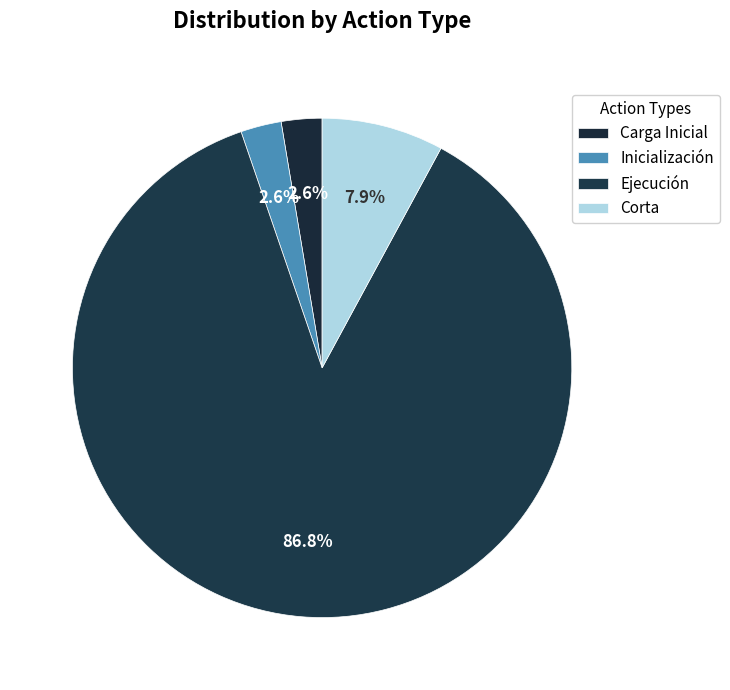

How many slices are in this pie chart?

4